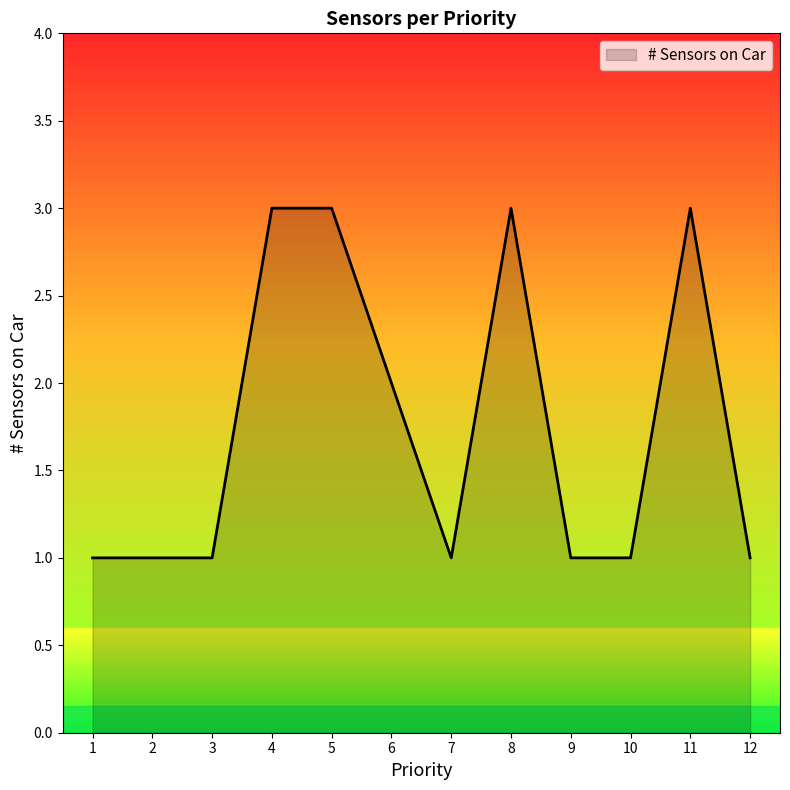

How many series are shown in this chart?

1